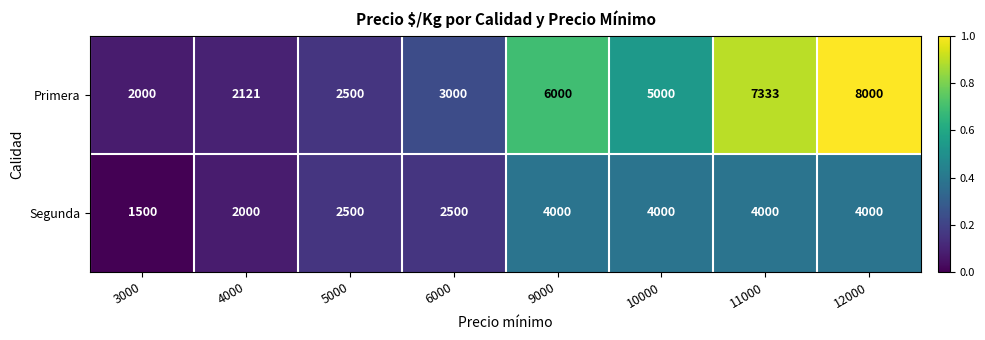

At which category is the sum across all series the highest?

12000